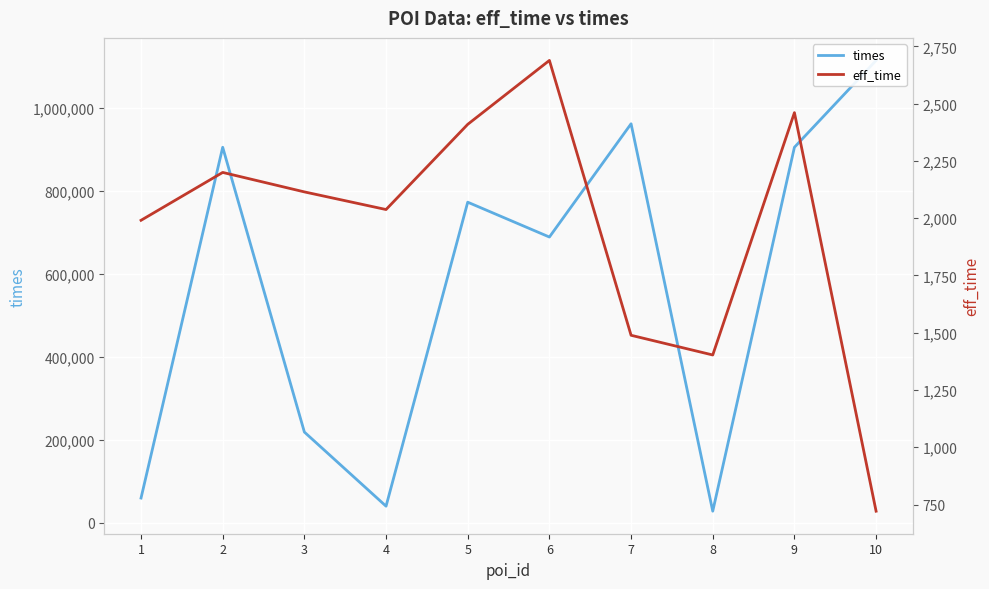

What is the value of the eff_time point at the 6th from the left?

2689